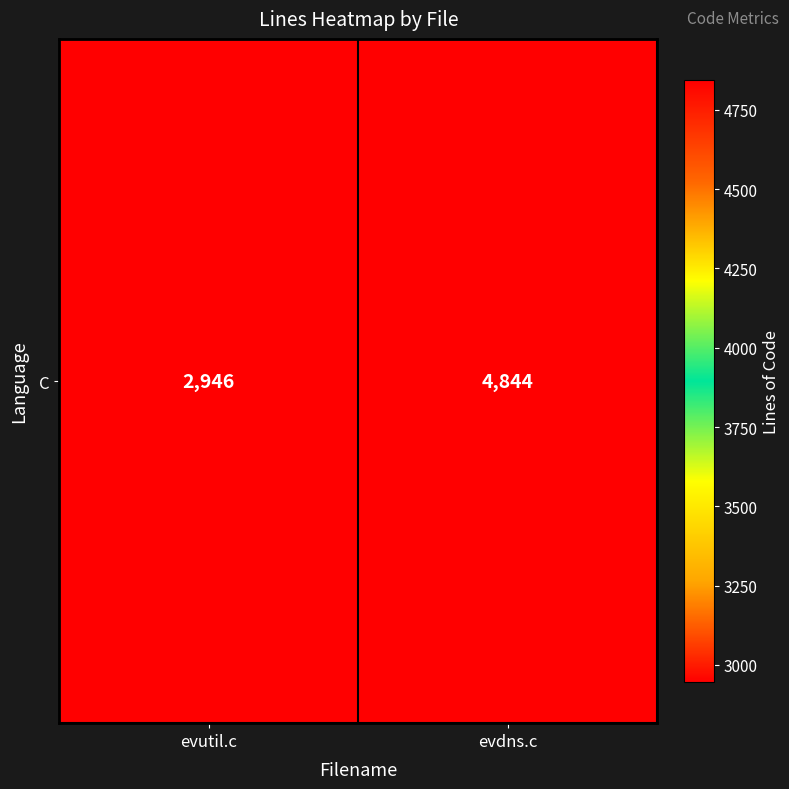

What is the ratio of the value at evutil.c to the value at evdns.c?

0.6